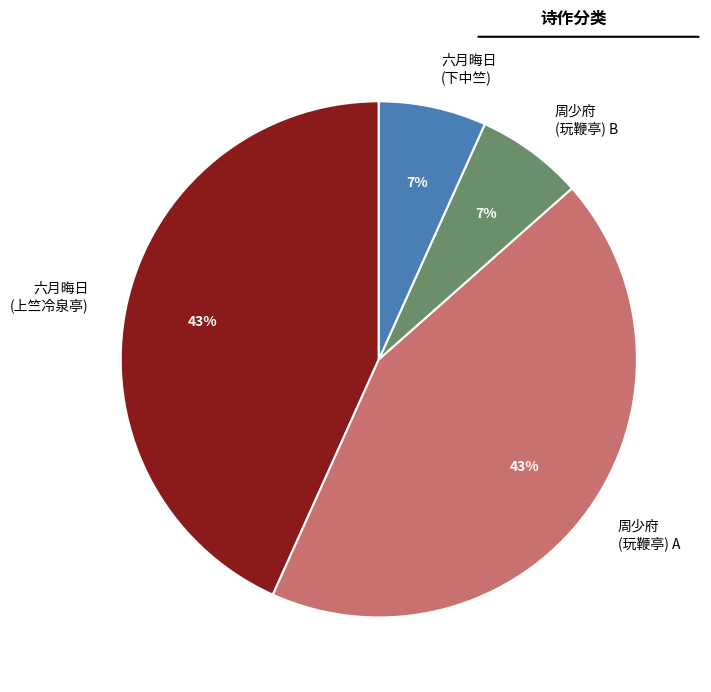

To the nearest percent, what is the combined percentage of 周少府 (玩鞭亭) B and 六月晦日 (上竺冷泉亭)?

50%